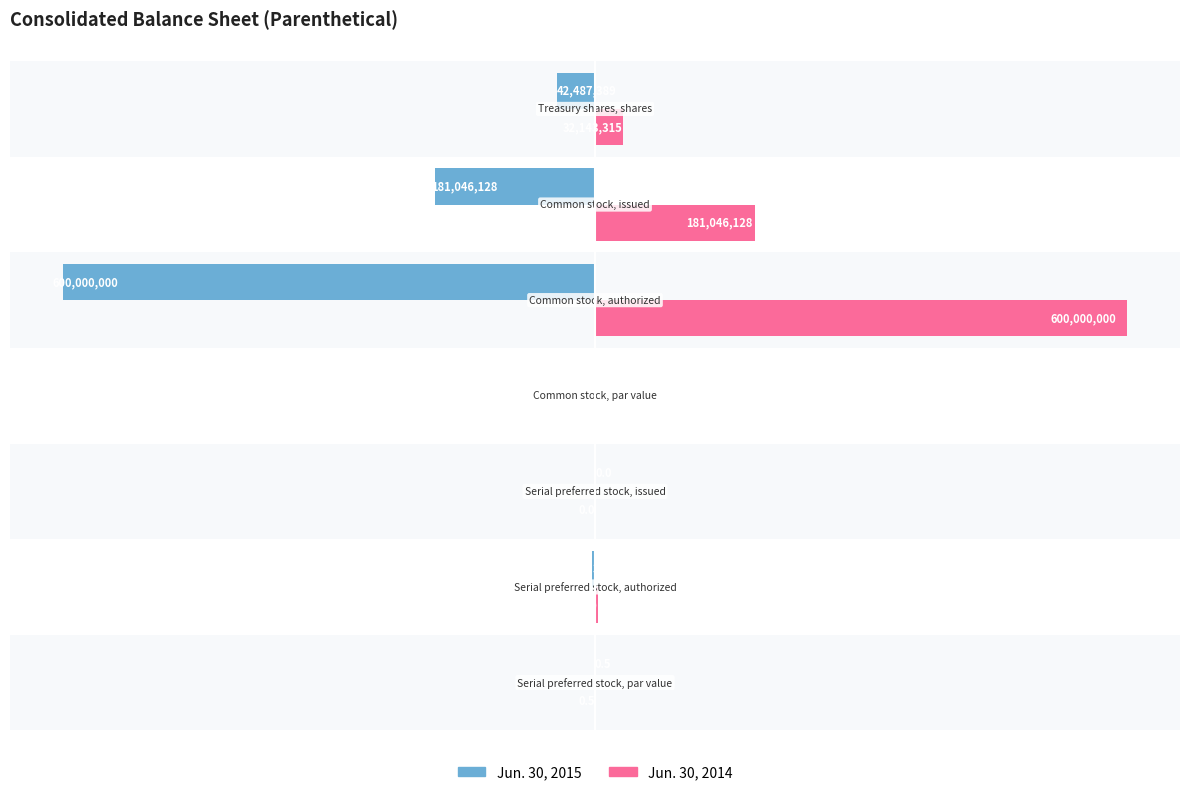

What are all the series names shown in the legend?

Jun. 30, 2015, Jun. 30, 2014